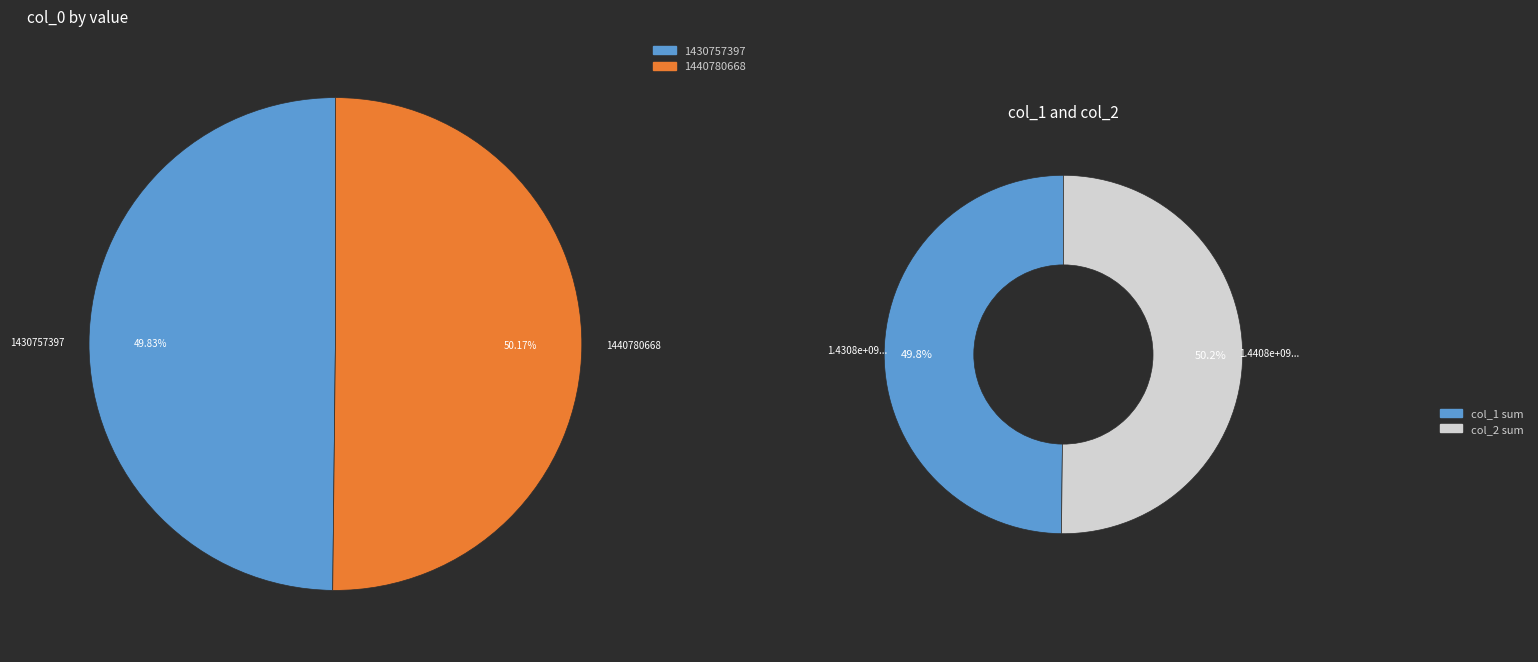

Does any single category account for the majority?

Yes